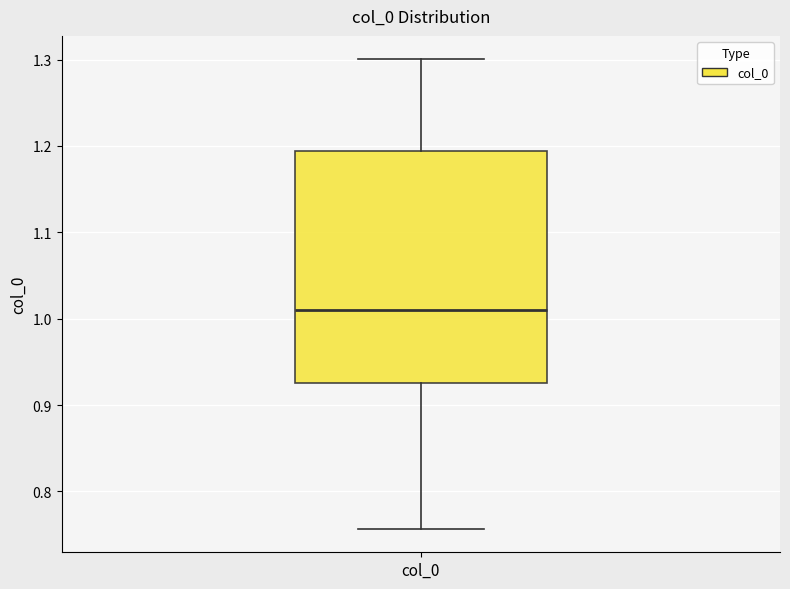

Read this box plot against the y-axis: the position of the median line, the range covered by the box, and the ends of both whiskers. The values are not printed on the chart, so give them approximately, as read against the axis.

median 1.01, box 0.93 to 1.19, whiskers 0.76 to 1.30